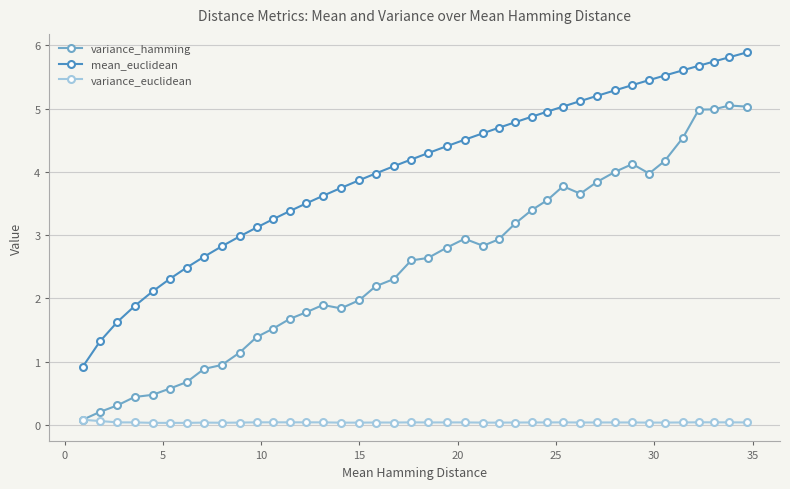

Rank the series by their maximum value, from lowest to highest.

variance_euclidean, variance_hamming, mean_euclidean